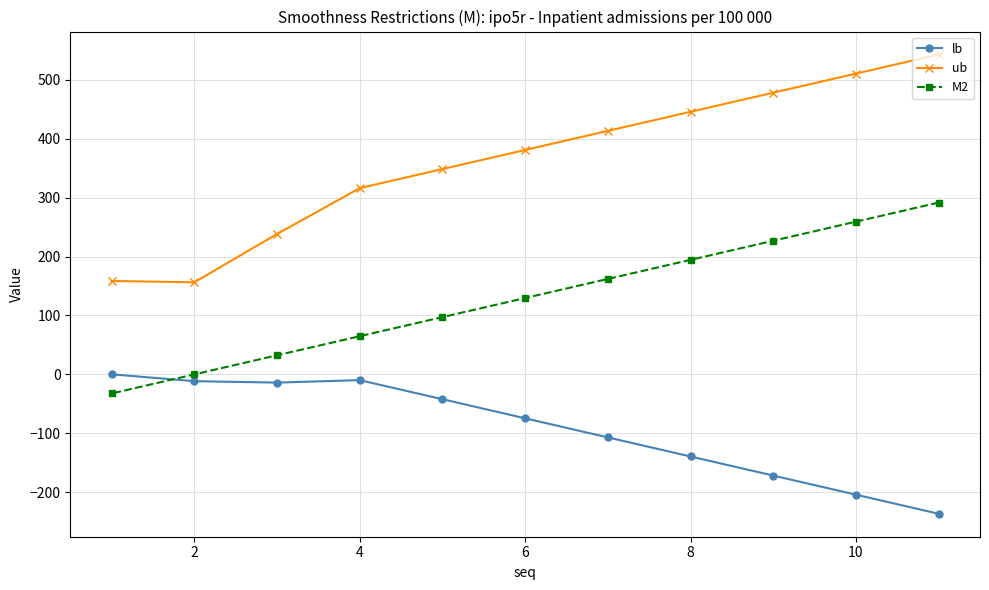

How many interior local valleys does the ub series have?

1